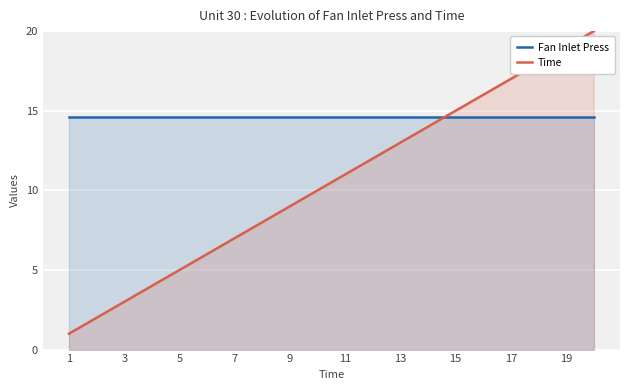

Which category has the lowest value in the Time series?

1